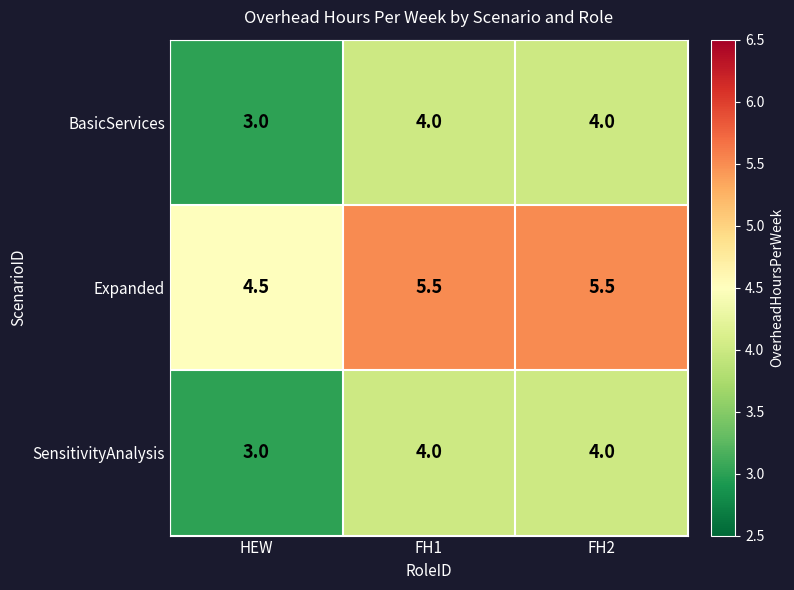

True or false: Expanded has a value of 4.5 at HEW.

True